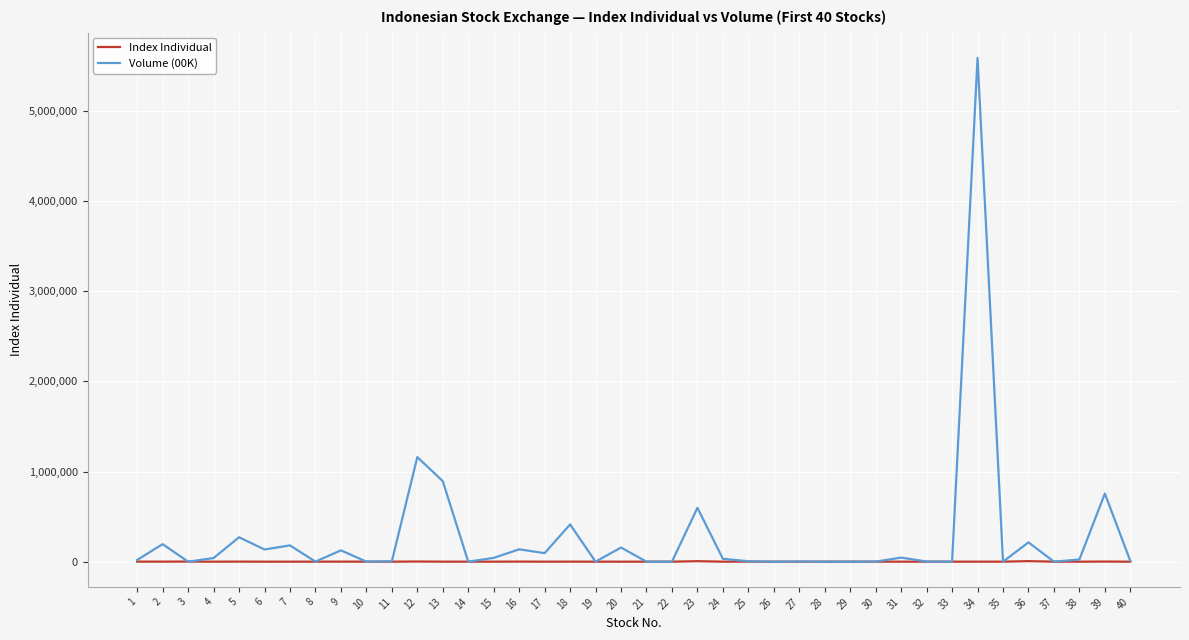

Rank the series by their maximum value, from highest to lowest.

Volume (00K), Index Individual